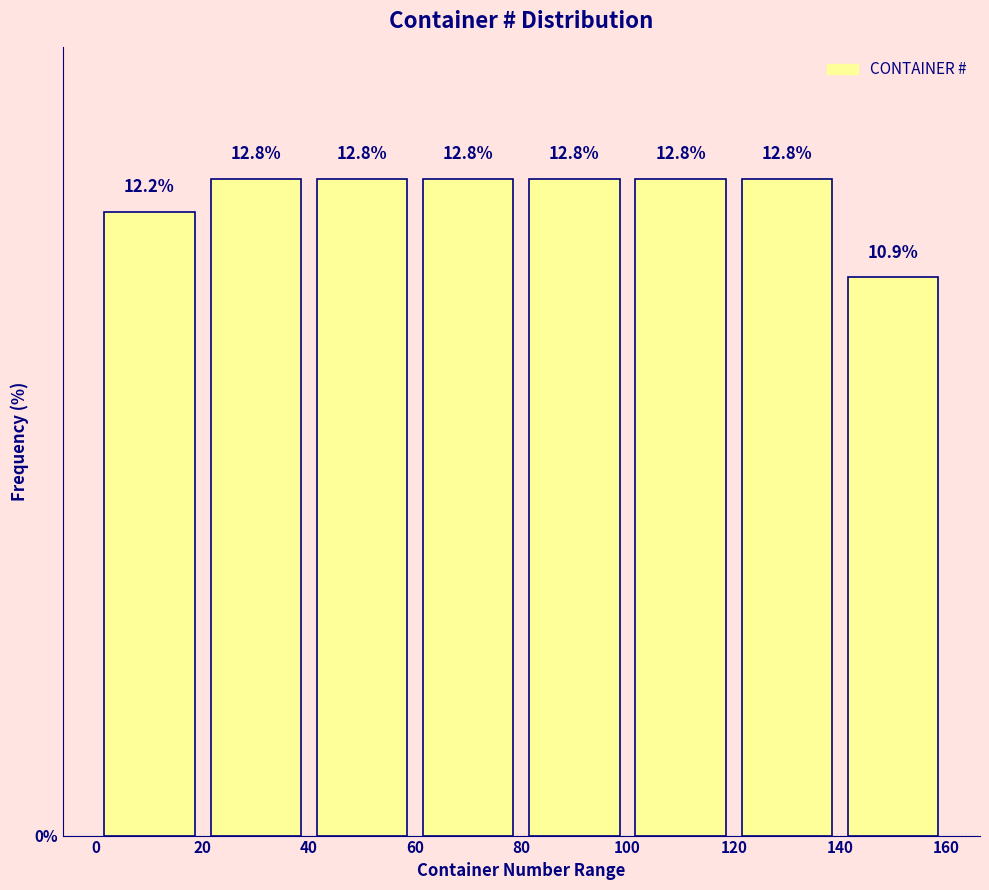

How tall is the bar that spans 100 to 120 on the x-axis?

12.8